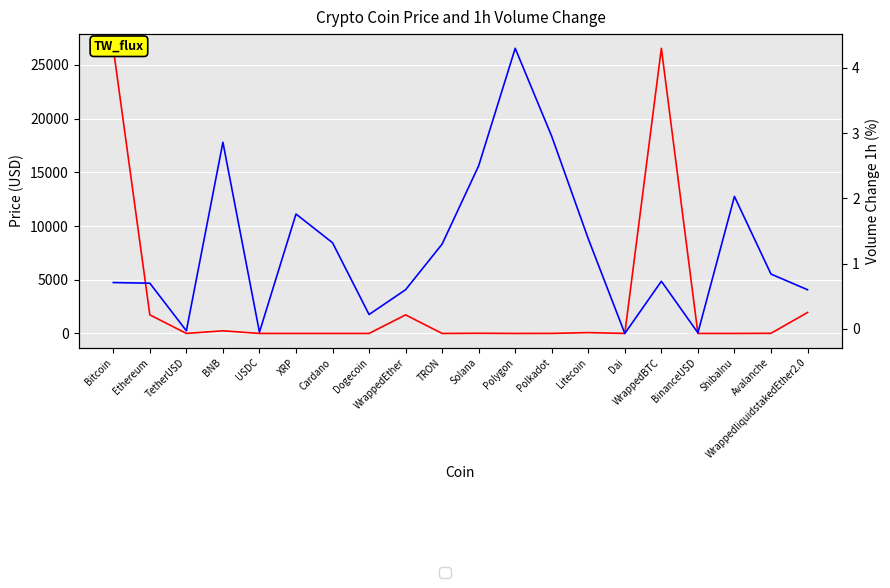

What is the maximum value for Price?

26539.2